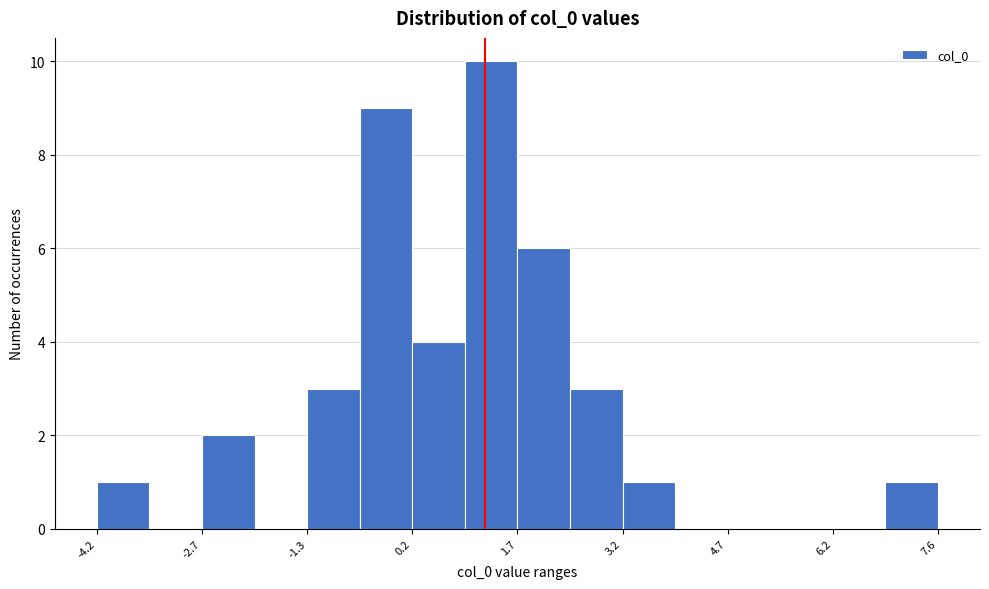

Read against the x-axis, roughly where is the centre of the tallest bar?

1.4